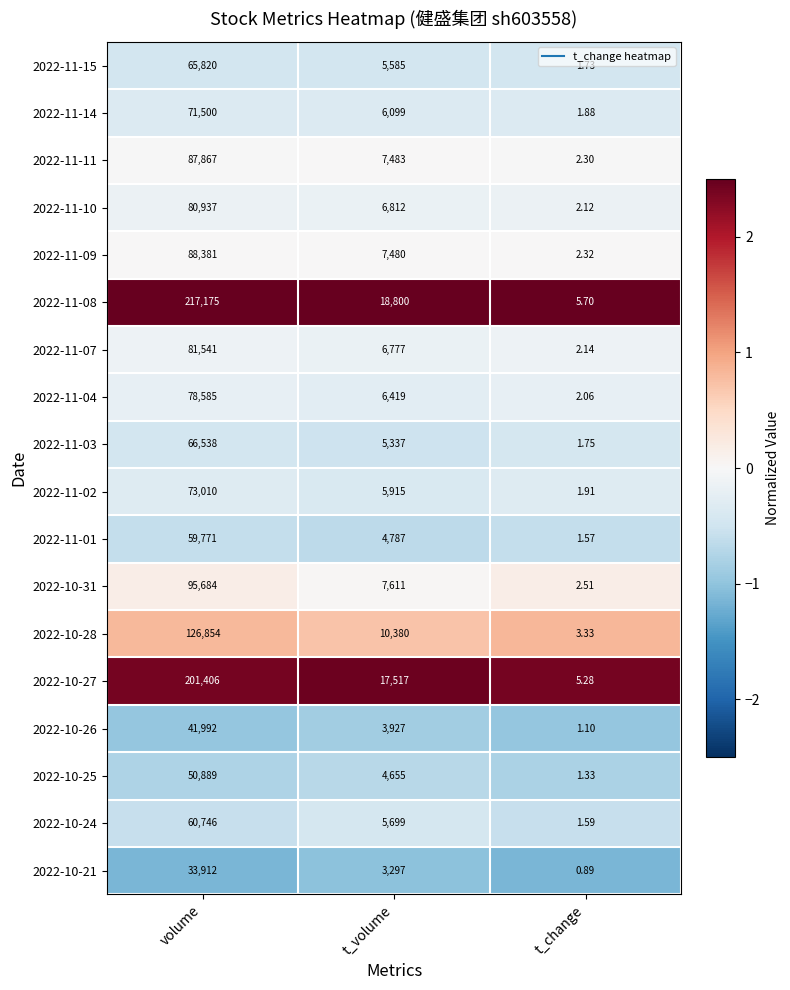

Is the value of 2022-11-02 at t_change greater than the value of 2022-10-31 at t_change?

No